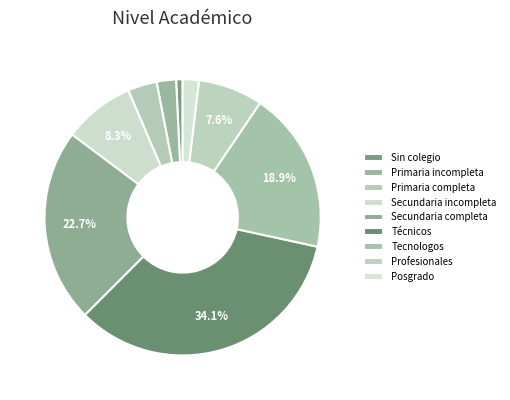

Count the number of slices in the pie.

9